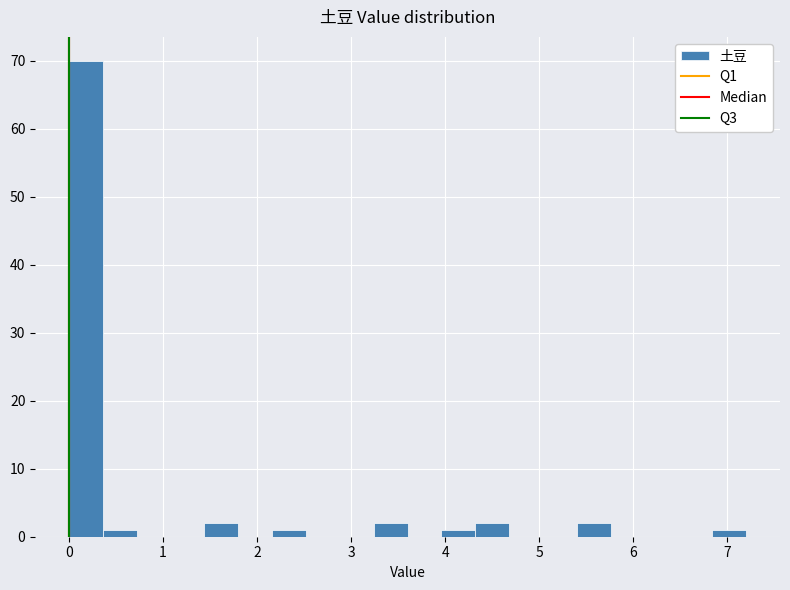

Around what value on the x-axis is the tallest bar? Give the approximate position of its centre, as read against the axis.

0.2